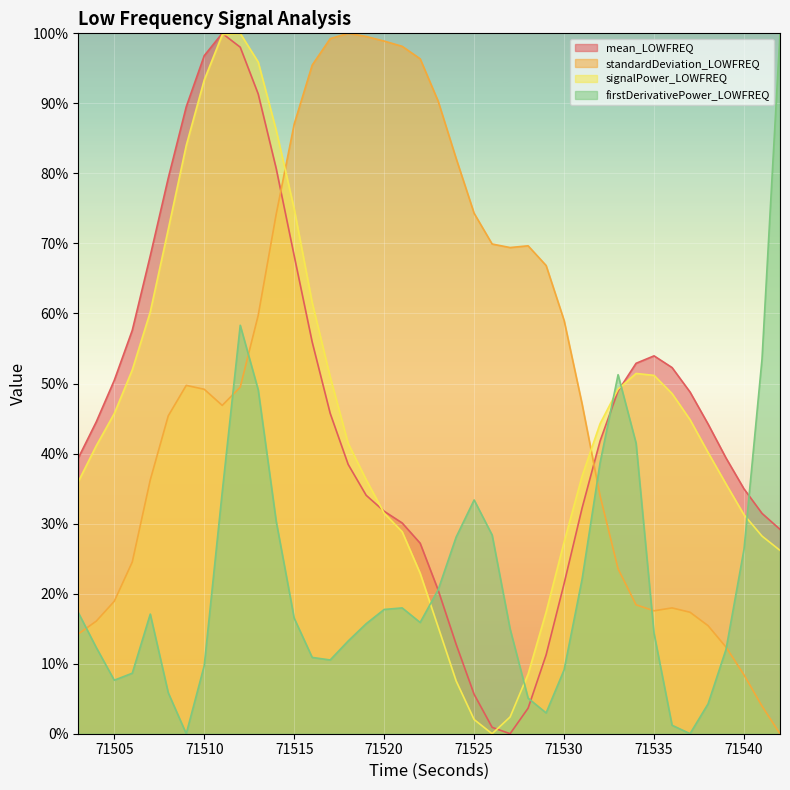

At 71504, list the series in order from largest to smallest.

mean_LOWFREQ, signalPower_LOWFREQ, standardDeviation_LOWFREQ, firstDerivativePower_LOWFREQ